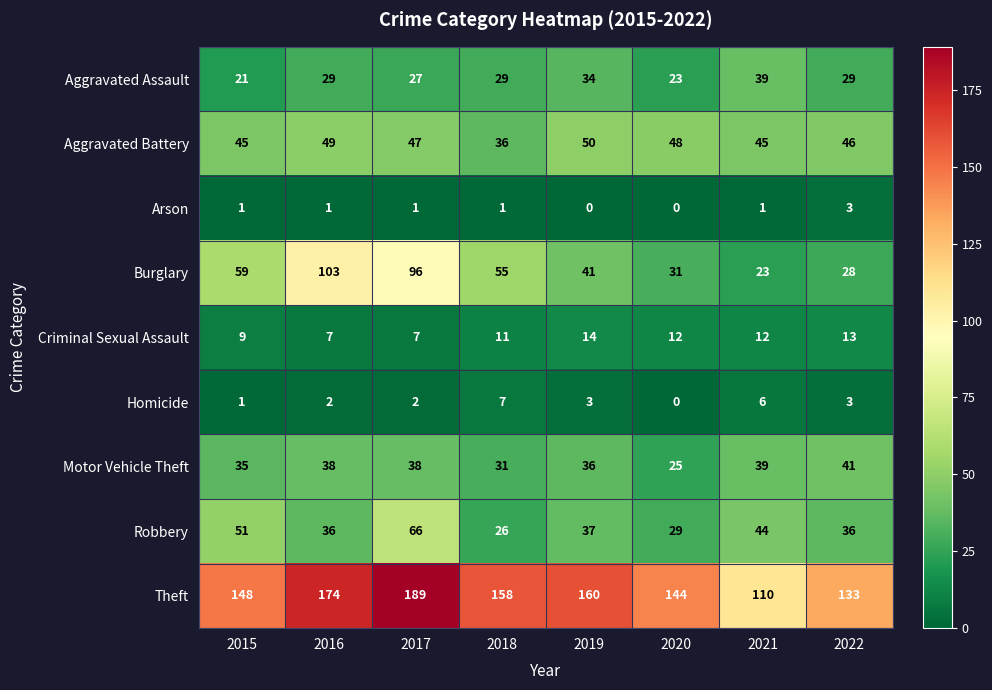

What is the total value across all series at 2015?

370